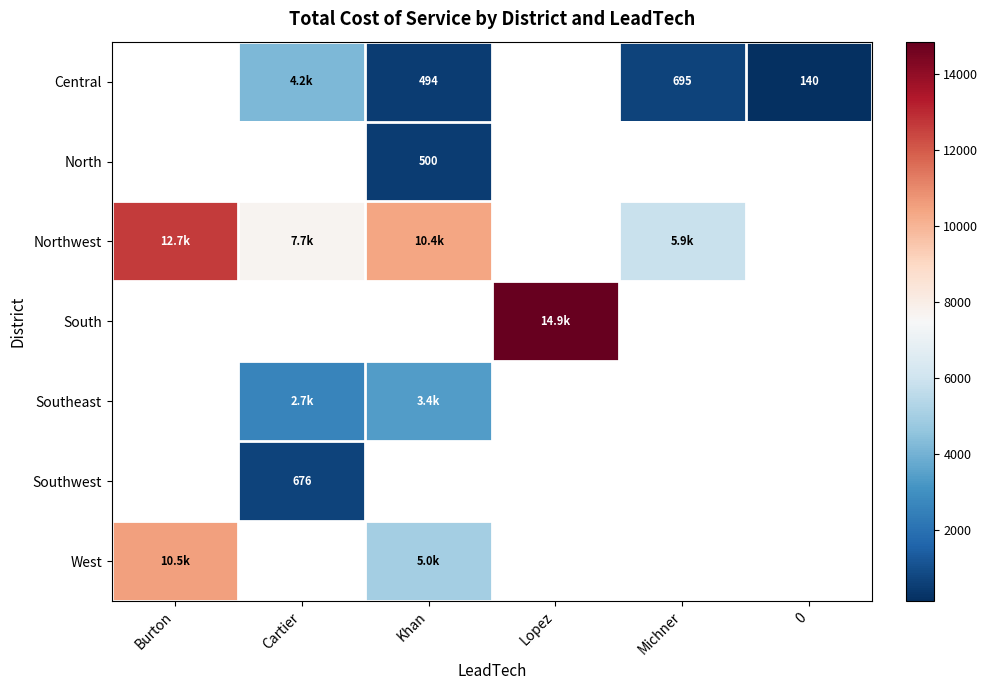

What is the smallest value displayed?

140.0